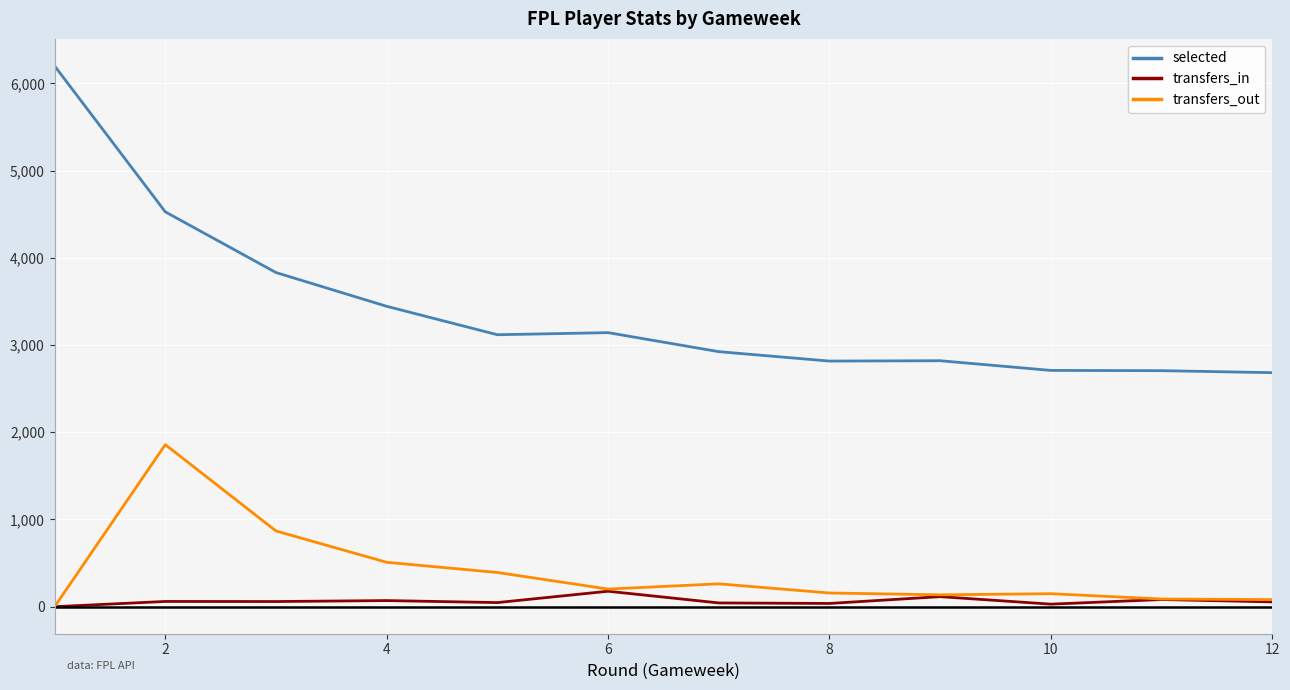

Rank the series by their maximum value, from highest to lowest.

selected, transfers_out, transfers_in